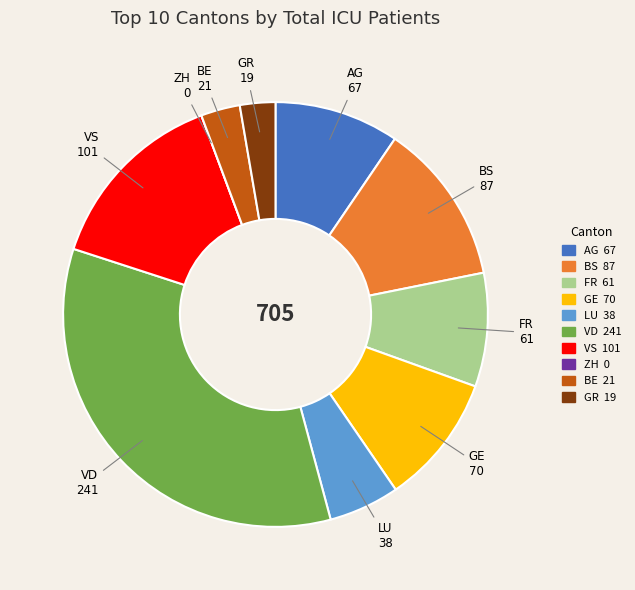

Does AG represent more than half of the total?

No